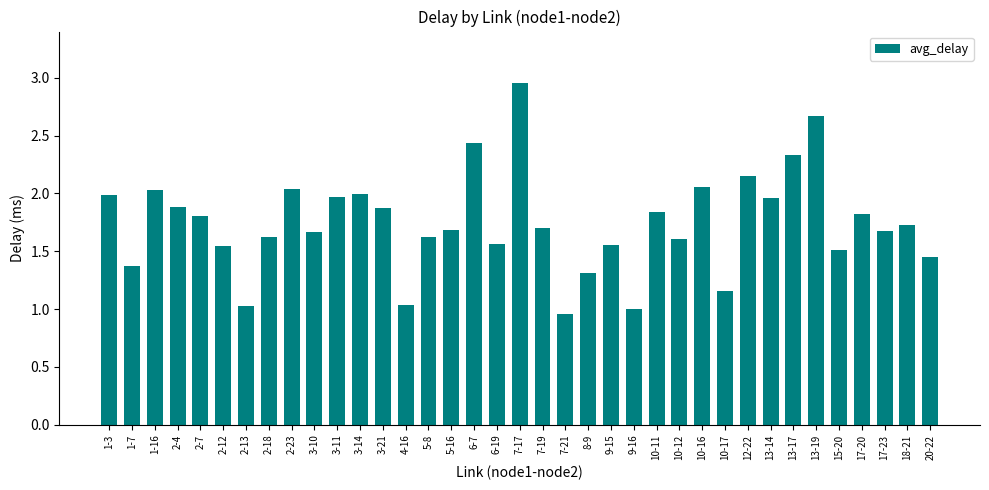

What is the change in value from 1-16 to 8-9?

-0.7